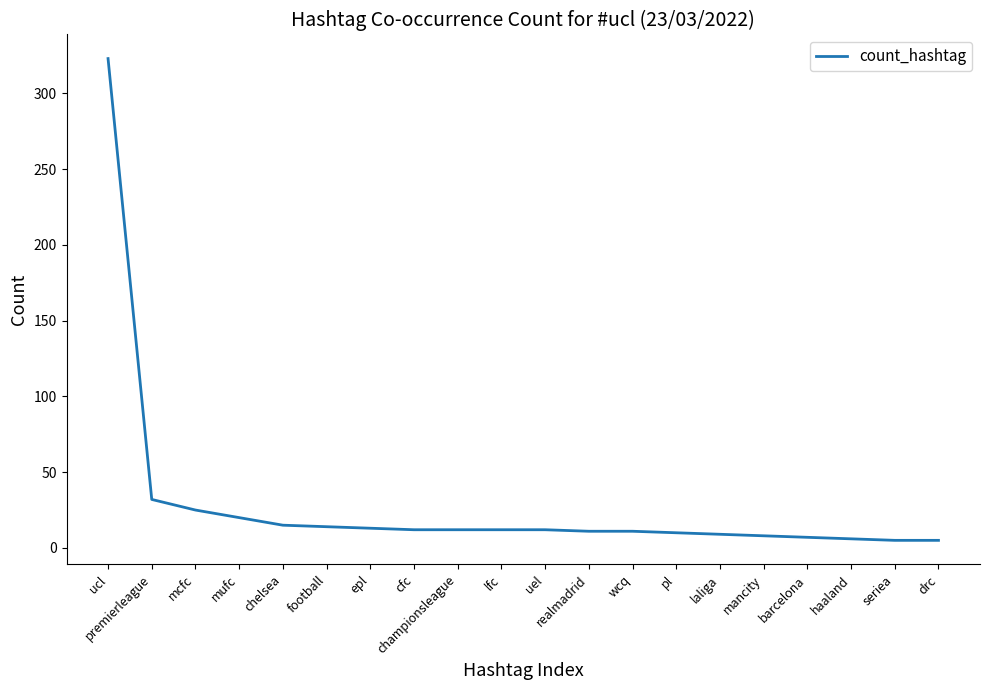

The value at premierleague is 47. True or false?

False